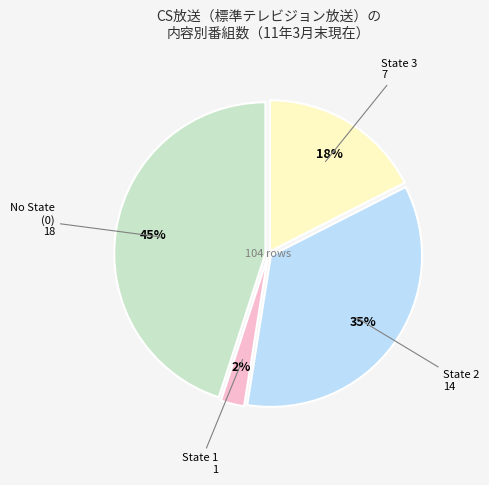

What percentage is the State 1 slice, to the nearest percent?

3%